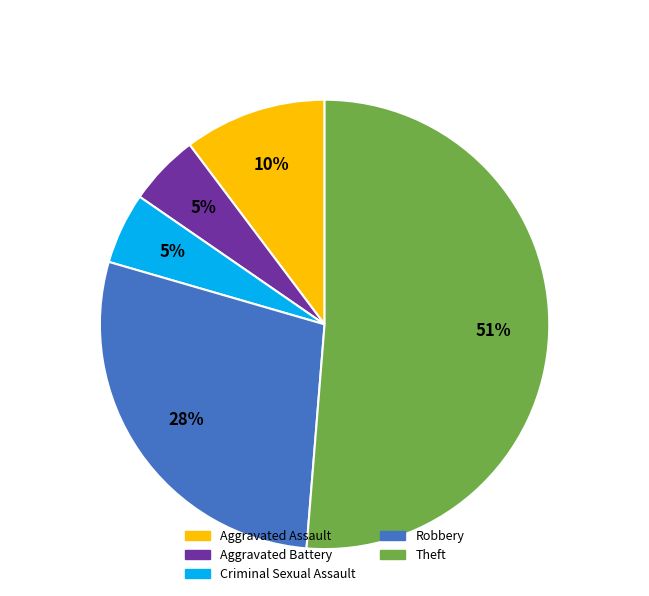

Does any single category account for the majority?

Yes